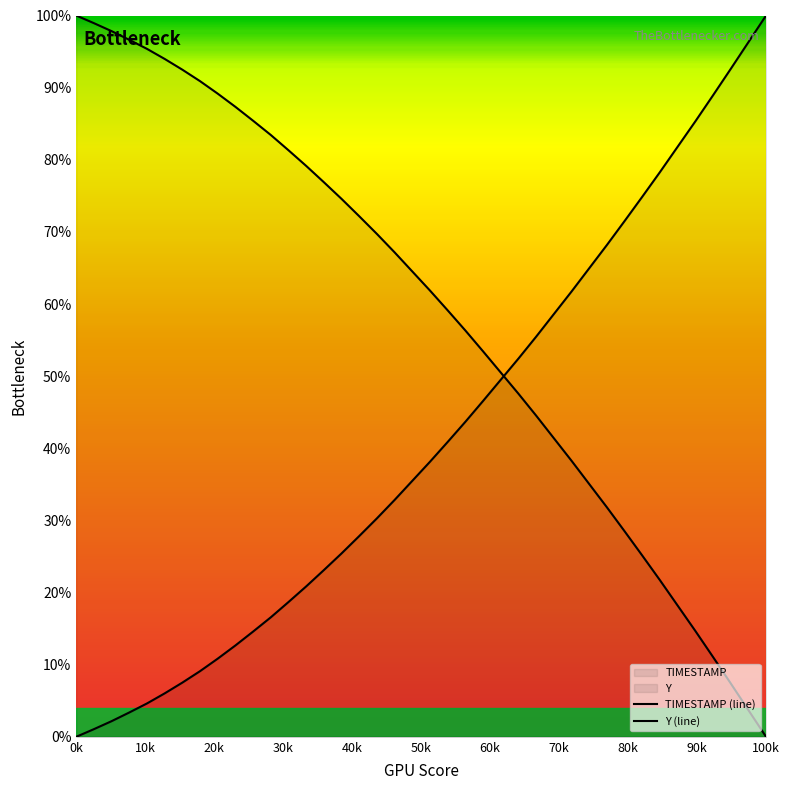

List the series in order of their peak value, lowest first.

TIMESTAMP (line), Y (line)